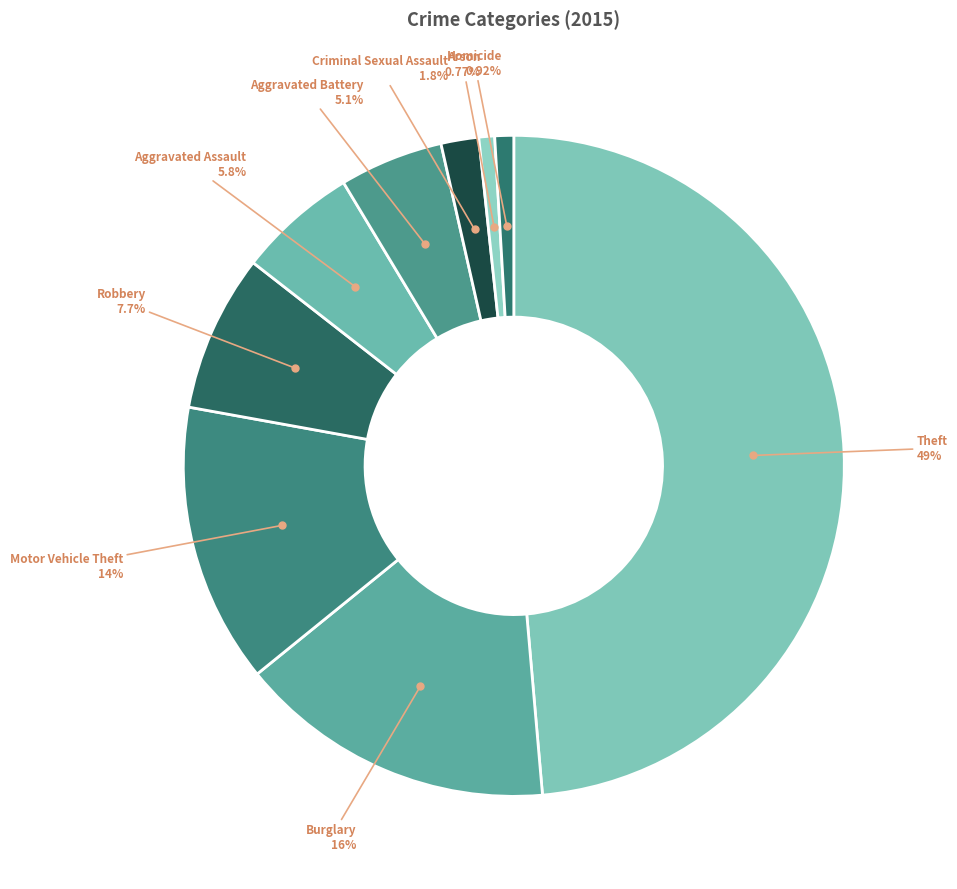

What is the largest slice in the pie chart?

Theft